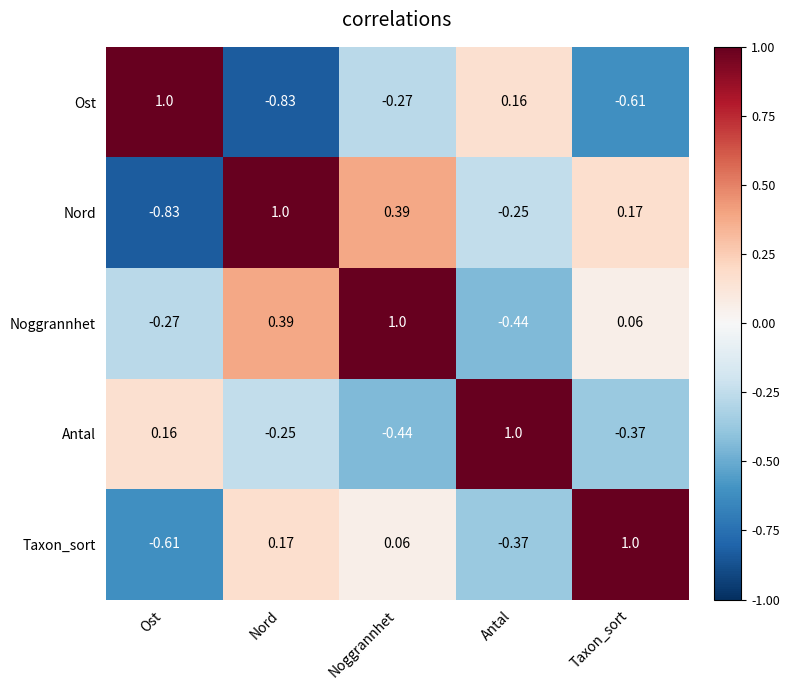

Where is Antal nearest to the value 0?

Ost